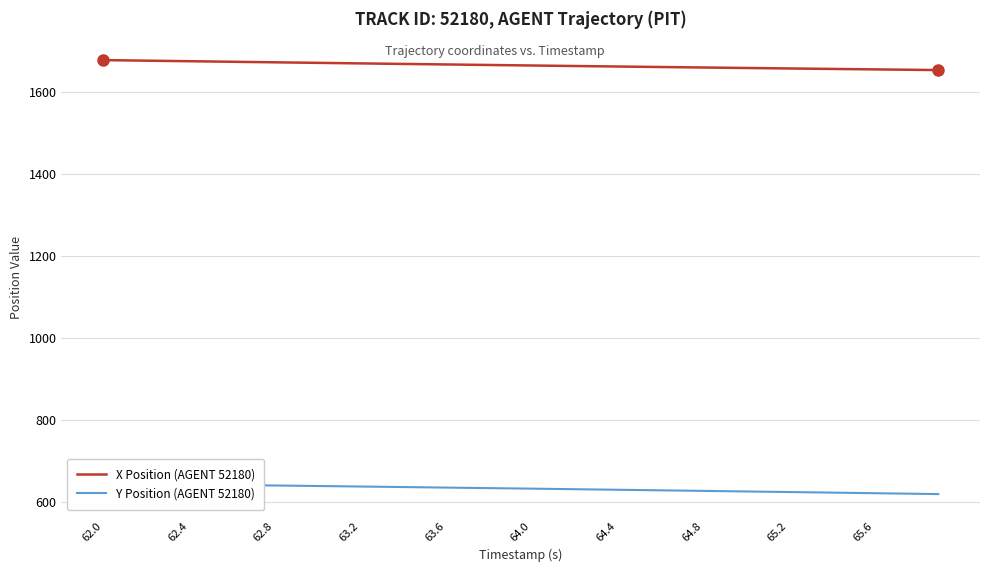

True or false: Y Position (AGENT 52180) and X Position (AGENT 52180) cross at least once.

False